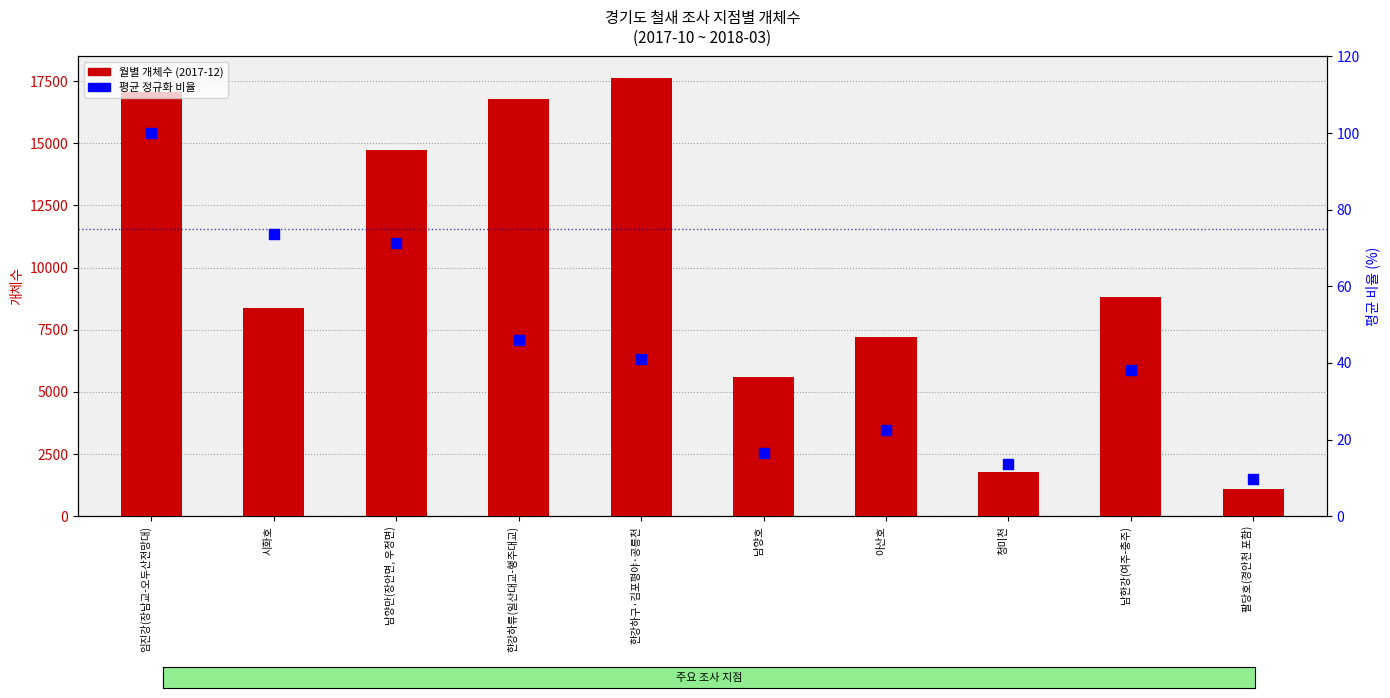

Which series has the widest spread of Y values?

월별 개체수 (2017-12)